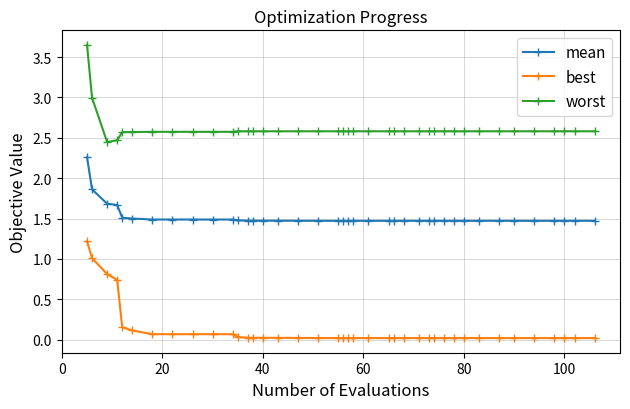

How many lines are shown in the chart?

3